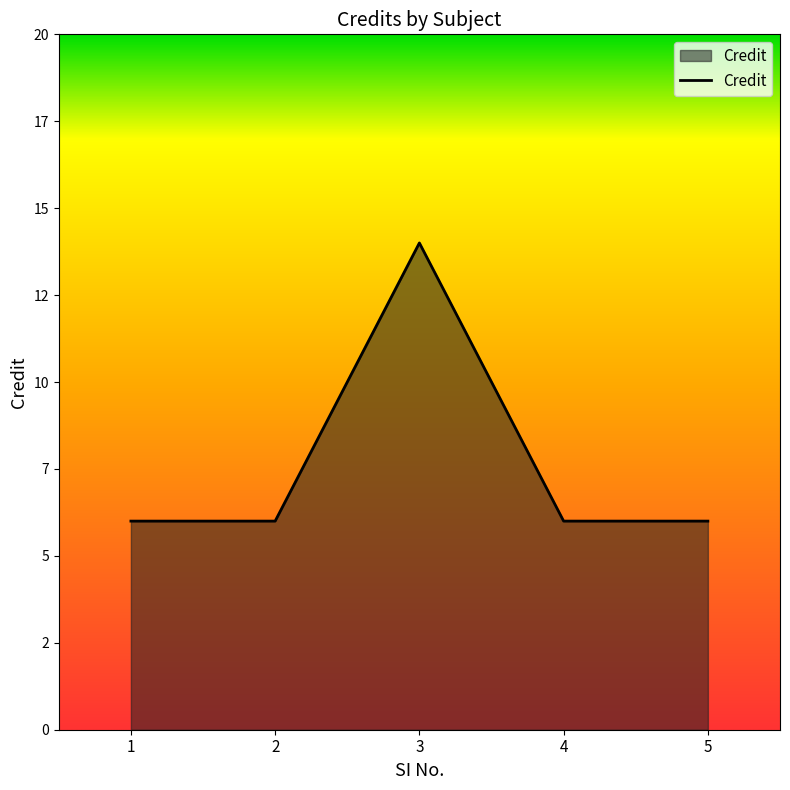

Does the chart have visible grid lines?

No